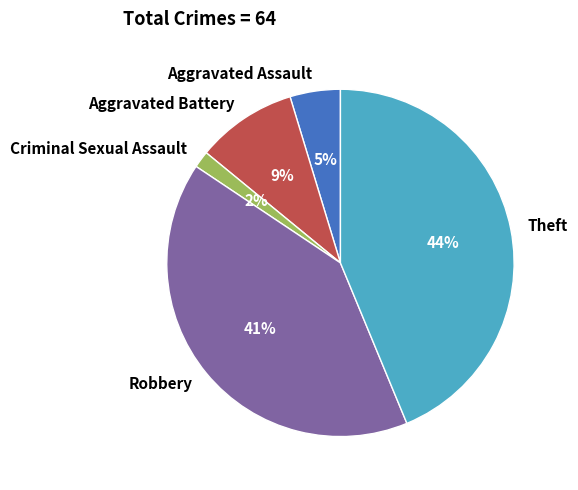

Which slice is the largest?

Theft